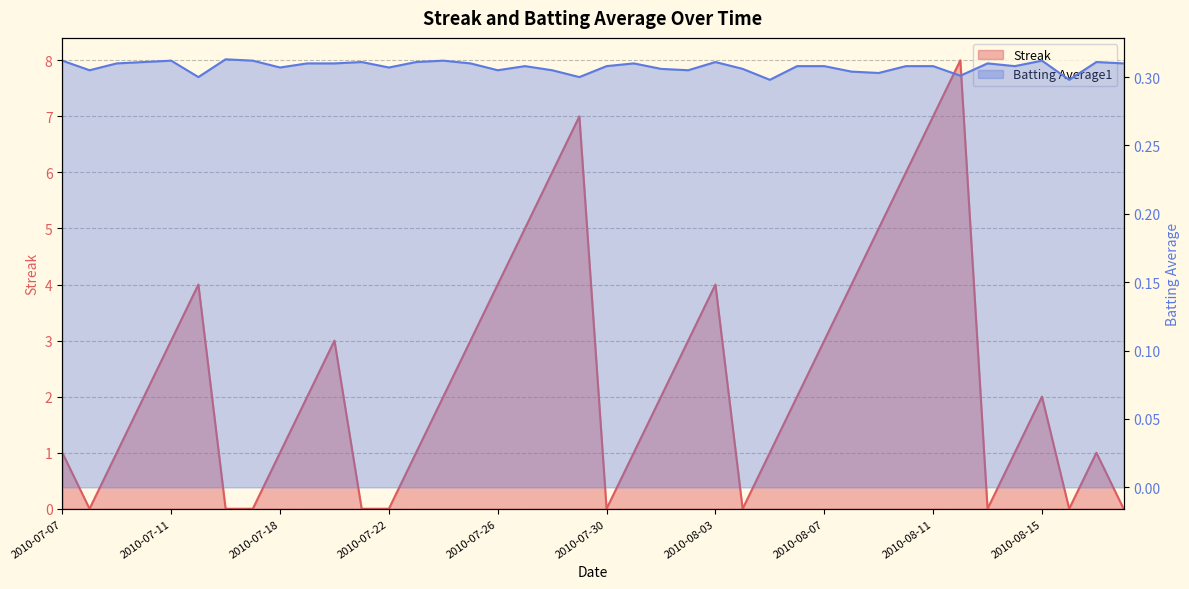

How many intersections are there between Batting Average1 and Streak?

15